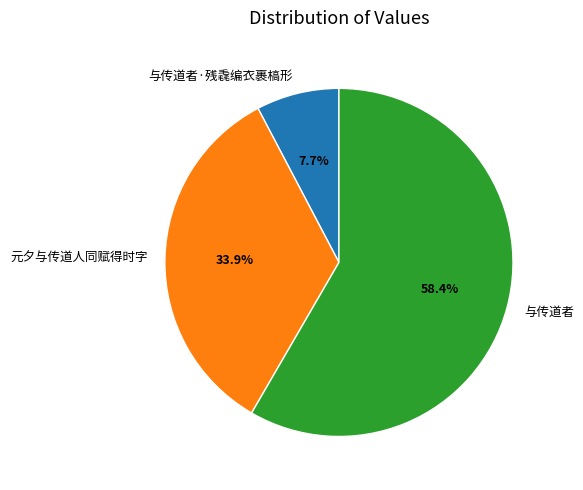

Which slice represents more than half of the pie?

与传道者